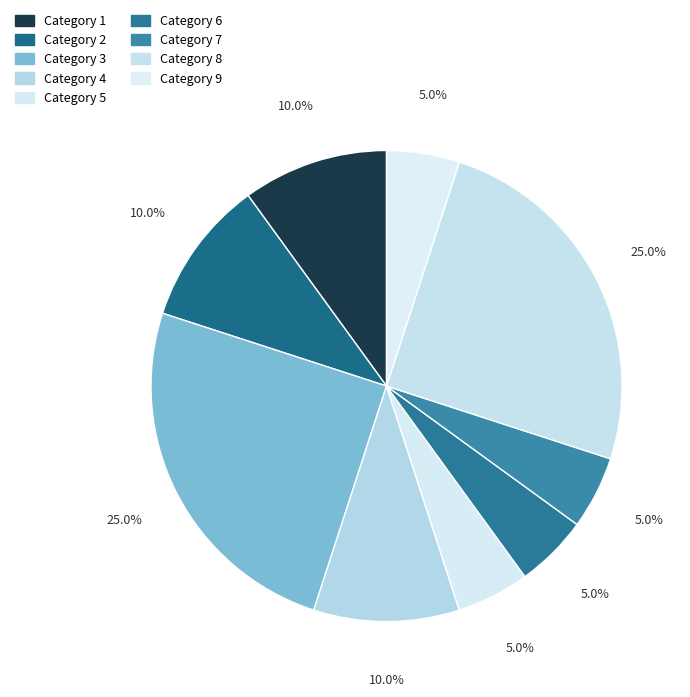

Count the number of slices in the pie.

9